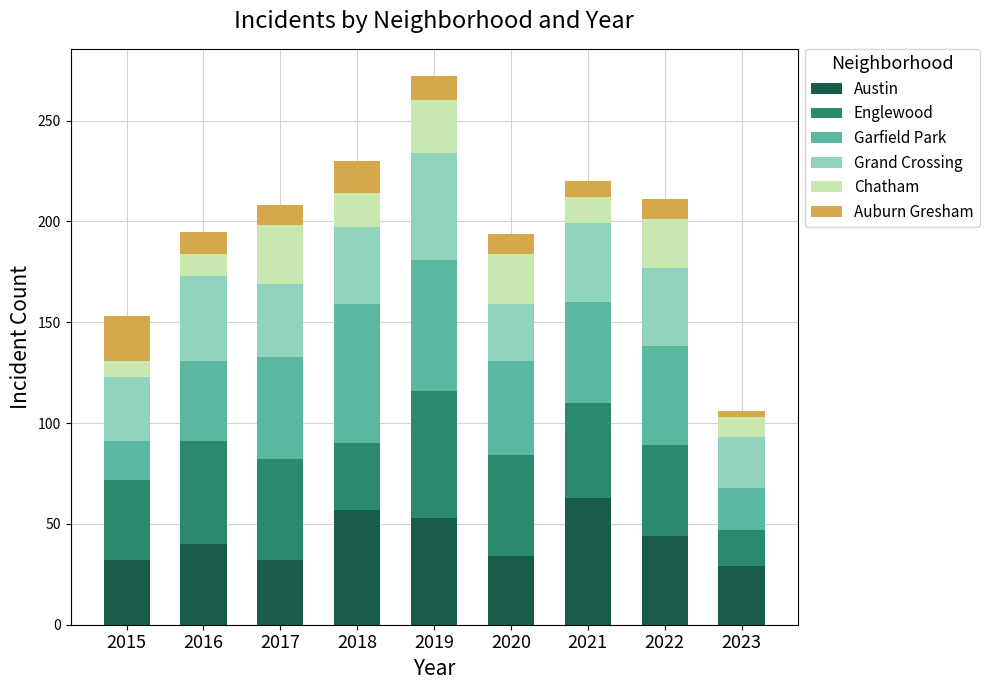

What is the difference between the second highest and second lowest values in the Austin series?

25